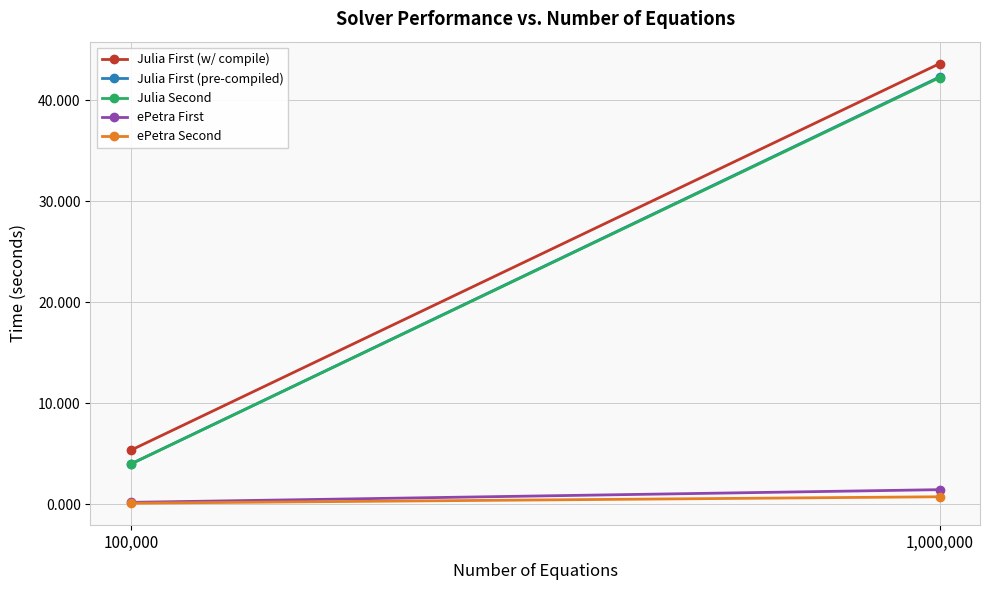

What are all the series names shown in the legend?

Julia First (w/ compile), Julia First (pre-compiled), Julia Second, ePetra First, ePetra Second